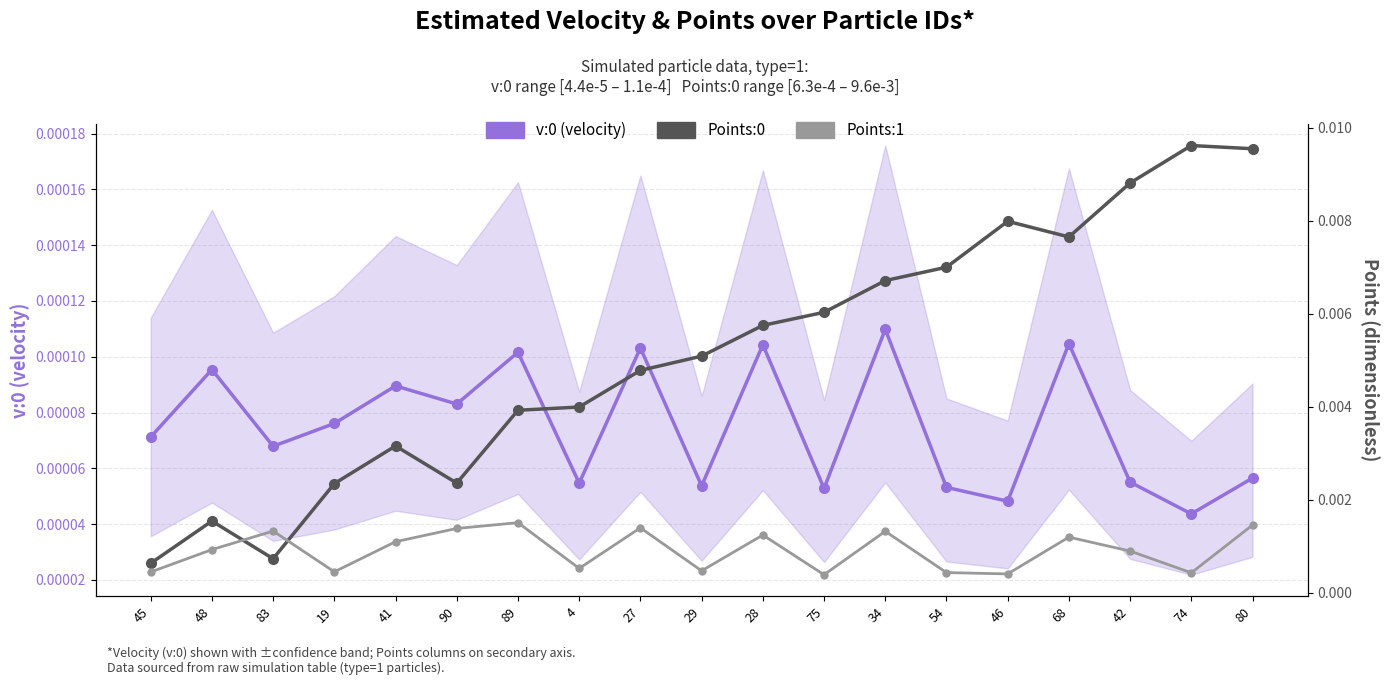

At which category does Points:1 reach its first local valley?

19